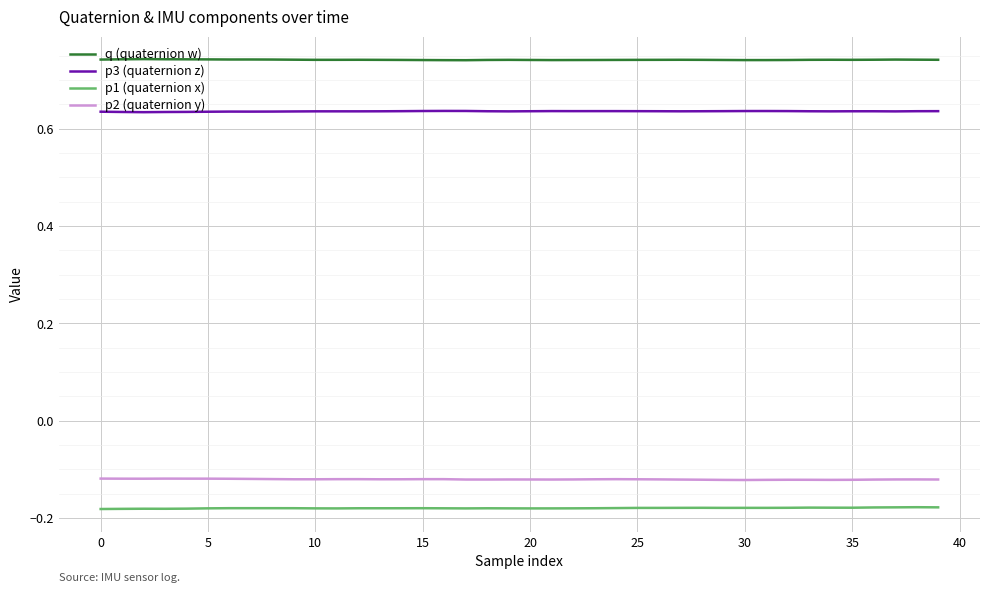

What are all the series names shown in the legend?

q (quaternion w), p3 (quaternion z), p1 (quaternion x), p2 (quaternion y)